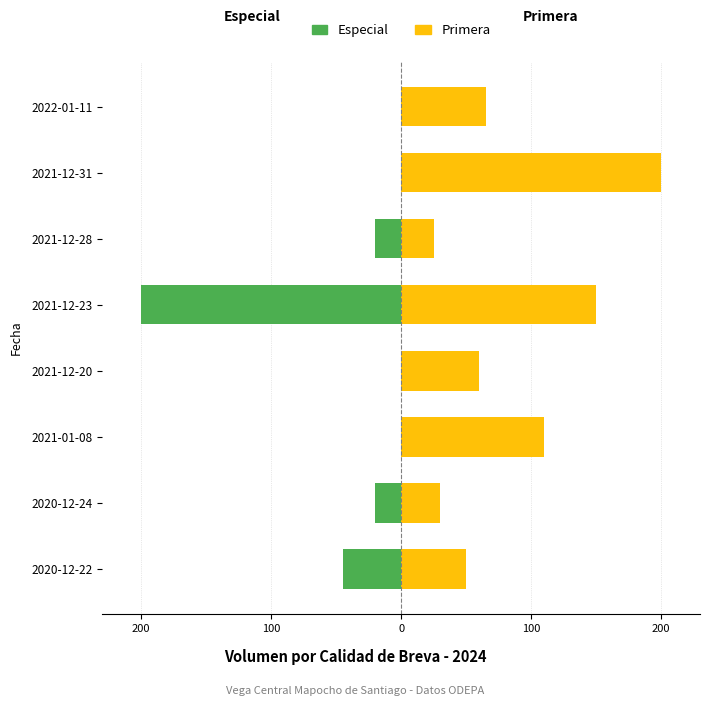

How many data points in Primera are less than 65?

4